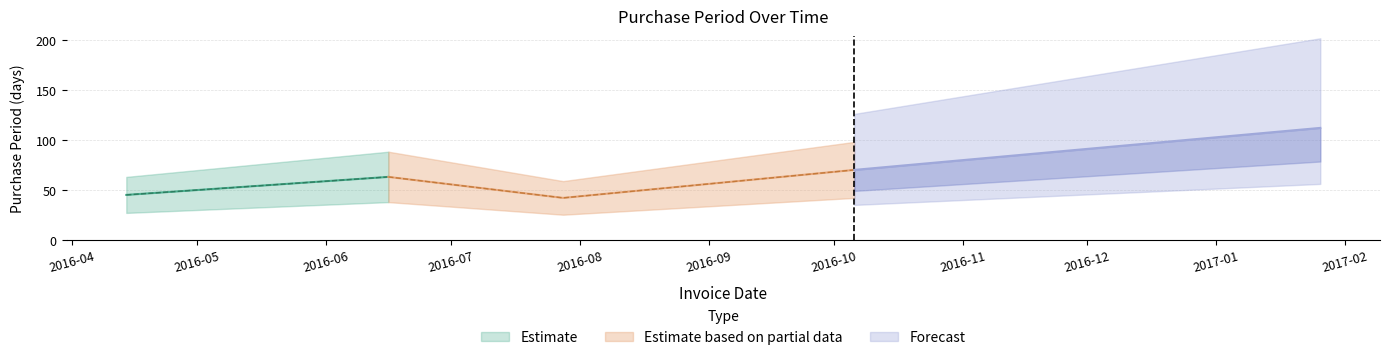

List the labels in order of value, largest first.

2017-01-26, 2016-10-06, 2016-06-16, 2016-04-14, 2016-07-28